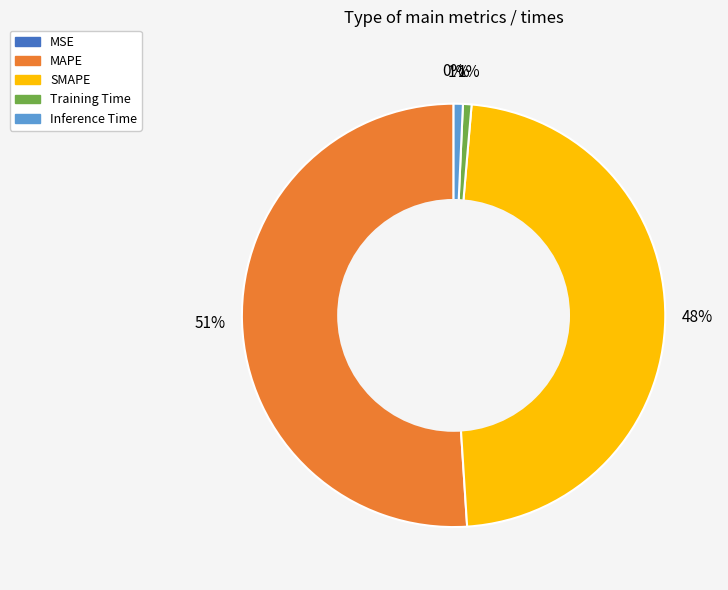

The Inference Time slice represents 15% of the pie. True or false?

False